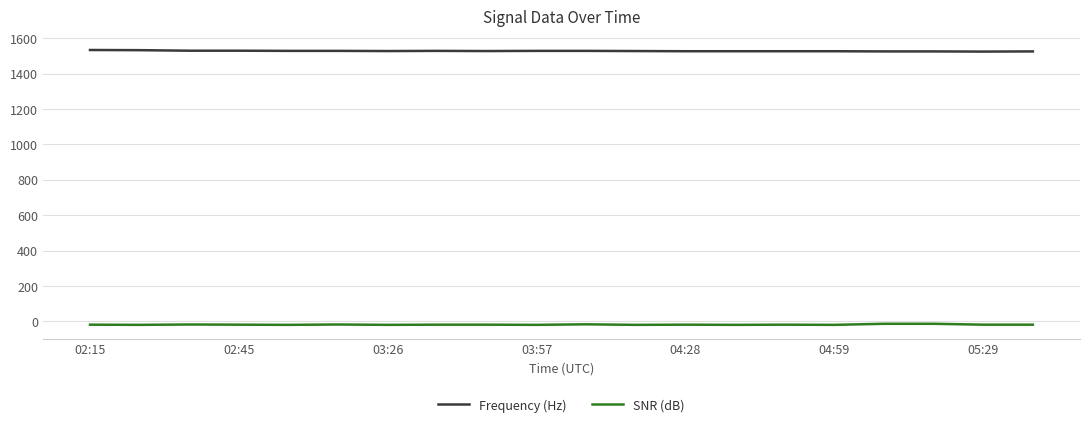

List the series in order of their peak value, highest first.

Frequency (Hz), SNR (dB)